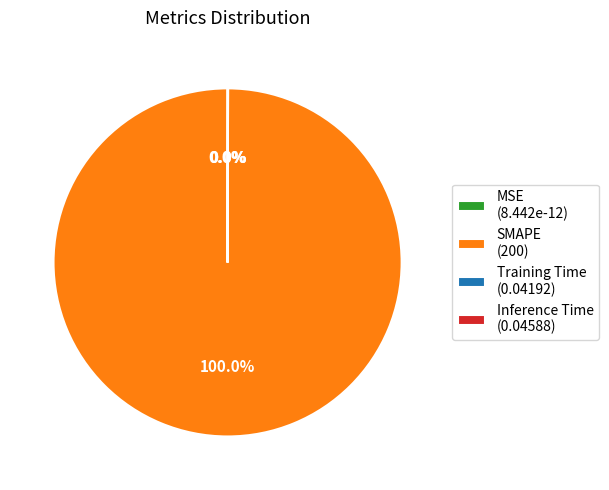

Between Training Time and SMAPE, which is larger?

SMAPE